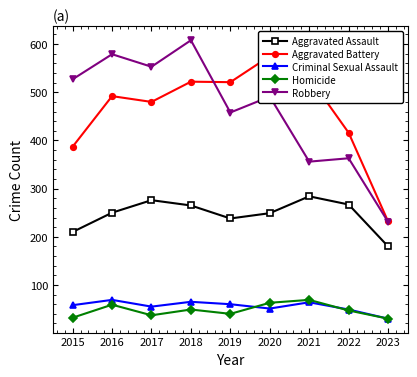

How many lines are shown in the chart?

5